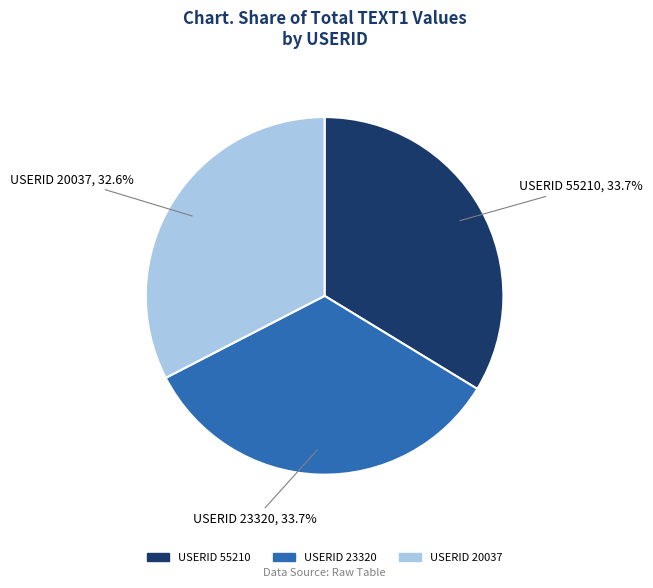

How many slices are in this pie chart?

3